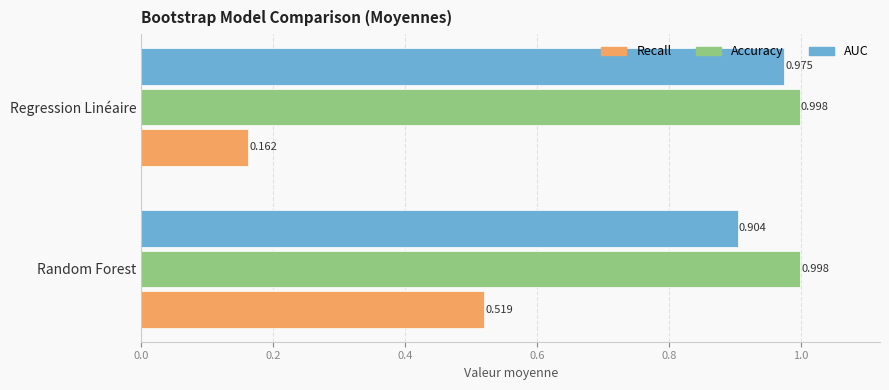

Rank the series by their maximum value, from lowest to highest.

Recall, AUC, Accuracy